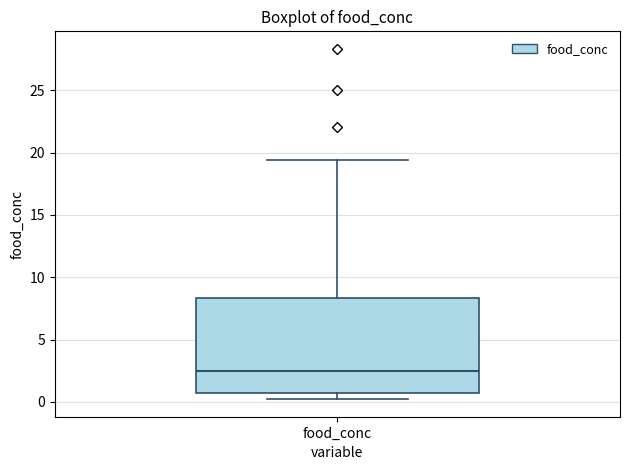

Transcribe this box plot: give where the median line is, the range the box spans, and where the two whiskers end, as read against the y-axis. The values are not printed on the chart, so give them approximately, as read against the axis.

median 2.5, box 0.5 to 8.5, whiskers 0.0 to 19.5